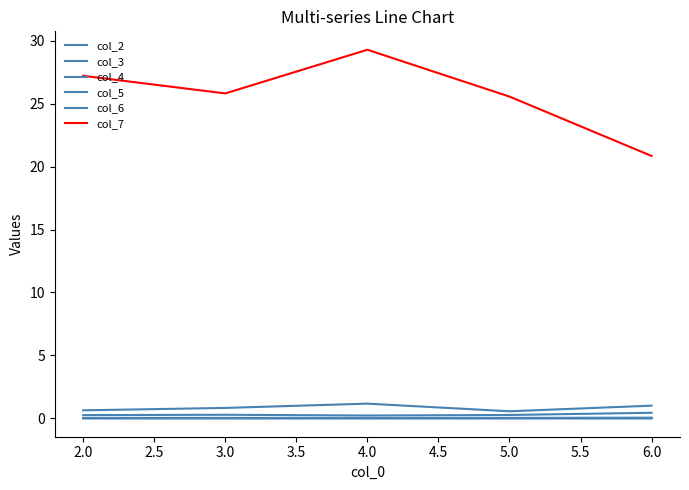

At how many categories does at least one series exceed 15?

5